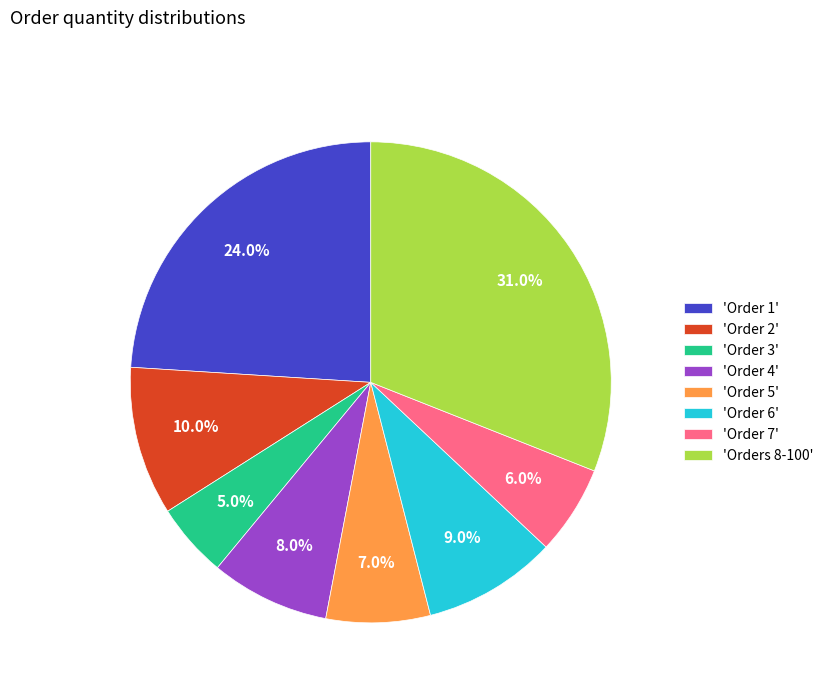

Is 'Order 1' the majority of the pie?

No